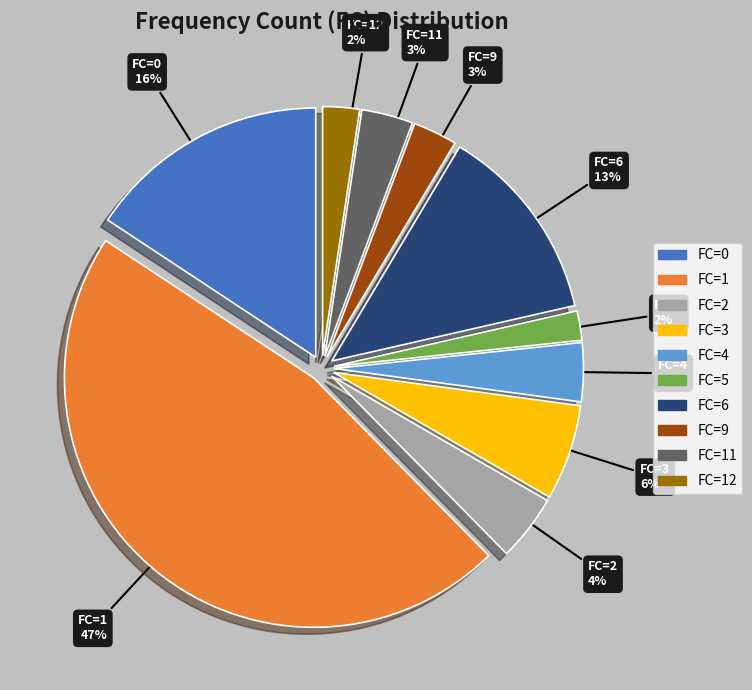

How many slices are in this pie chart?

10